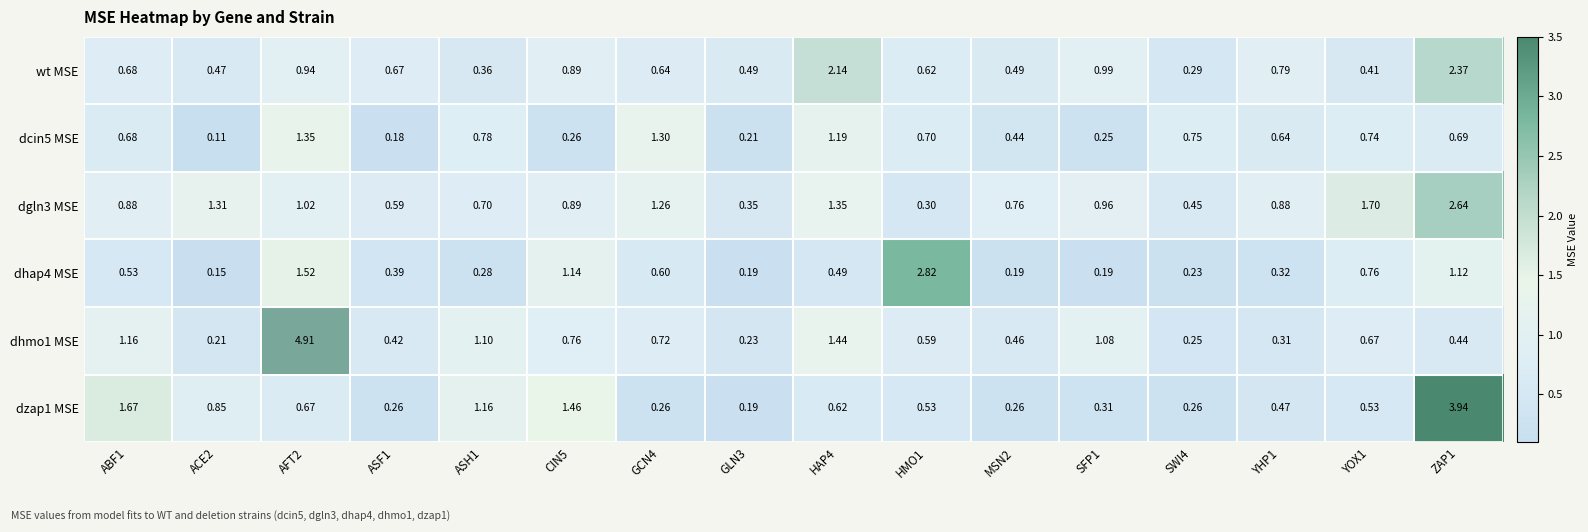

Reading left to right, extract all data points from this chart.

wt MSE: ABF1=0.7	ACE2=0.5	AFT2=0.9	ASF1=0.7	ASH1=0.4	CIN5=0.9	GCN4=0.6	GLN3=0.5	HAP4=2.1	HMO1=0.6	MSN2=0.5	SFP1=1.0	SWI4=0.3	YHP1=0.8	YOX1=0.4	ZAP1=2.4
dcin5 MSE: ABF1=0.7	ACE2=0.1	AFT2=1.4	ASF1=0.2	ASH1=0.8	CIN5=0.3	GCN4=1.3	GLN3=0.2	HAP4=1.2	HMO1=0.7	MSN2=0.4	SFP1=0.2	SWI4=0.8	YHP1=0.6	YOX1=0.7	ZAP1=0.7
dgln3 MSE: ABF1=0.9	ACE2=1.3	AFT2=1.0	ASF1=0.6	ASH1=0.7	CIN5=0.9	GCN4=1.3	GLN3=0.3	HAP4=1.4	HMO1=0.3	MSN2=0.8	SFP1=1.0	SWI4=0.5	YHP1=0.9	YOX1=1.7	ZAP1=2.6
dhap4 MSE: ABF1=0.5	ACE2=0.1	AFT2=1.5	ASF1=0.4	ASH1=0.3	CIN5=1.1	GCN4=0.6	GLN3=0.2	HAP4=0.5	HMO1=2.8	MSN2=0.2	SFP1=0.2	SWI4=0.2	YHP1=0.3	YOX1=0.8	ZAP1=1.1
dhmo1 MSE: ABF1=1.2	ACE2=0.2	AFT2=4.9	ASF1=0.4	ASH1=1.1	CIN5=0.8	GCN4=0.7	GLN3=0.2	HAP4=1.4	HMO1=0.6	MSN2=0.5	SFP1=1.1	SWI4=0.2	YHP1=0.3	YOX1=0.7	ZAP1=0.4
dzap1 MSE: ABF1=1.7	ACE2=0.8	AFT2=0.7	ASF1=0.3	ASH1=1.2	CIN5=1.5	GCN4=0.3	GLN3=0.2	HAP4=0.6	HMO1=0.5	MSN2=0.3	SFP1=0.3	SWI4=0.3	YHP1=0.5	YOX1=0.5	ZAP1=3.9